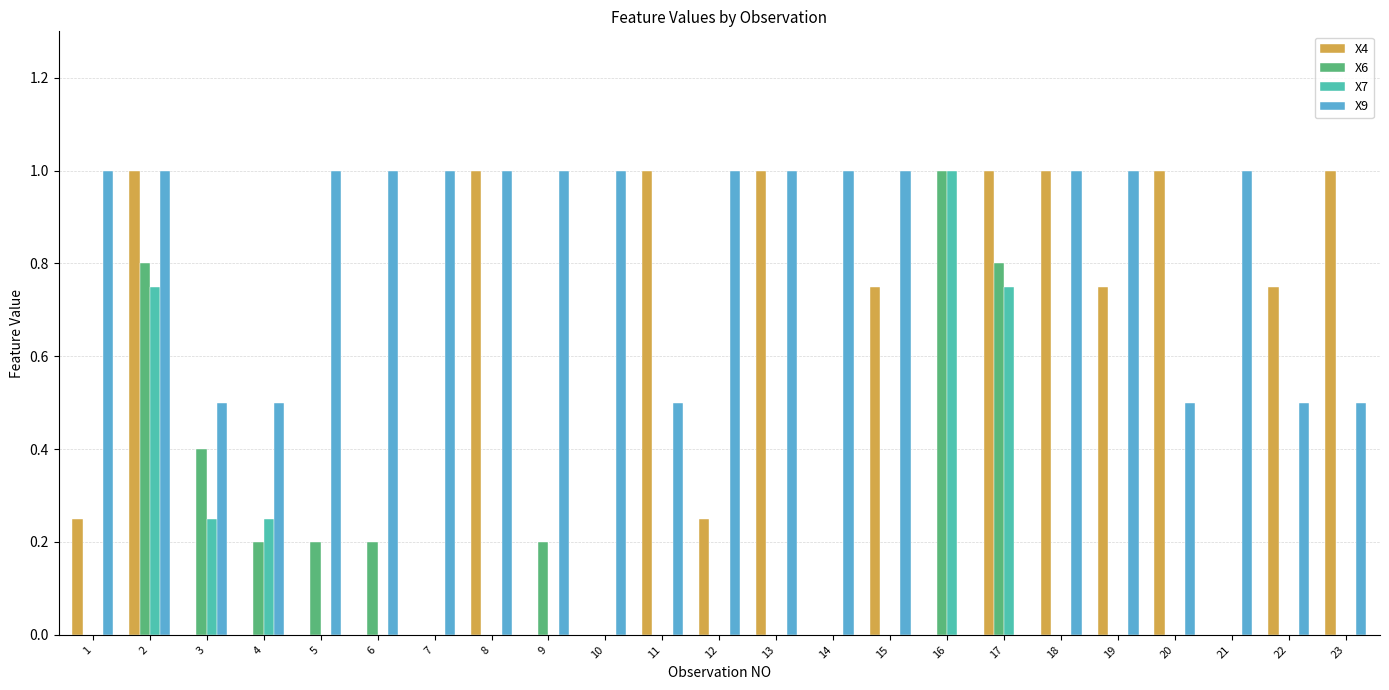

The value of X4 at 3 is -0.6. True or false?

False